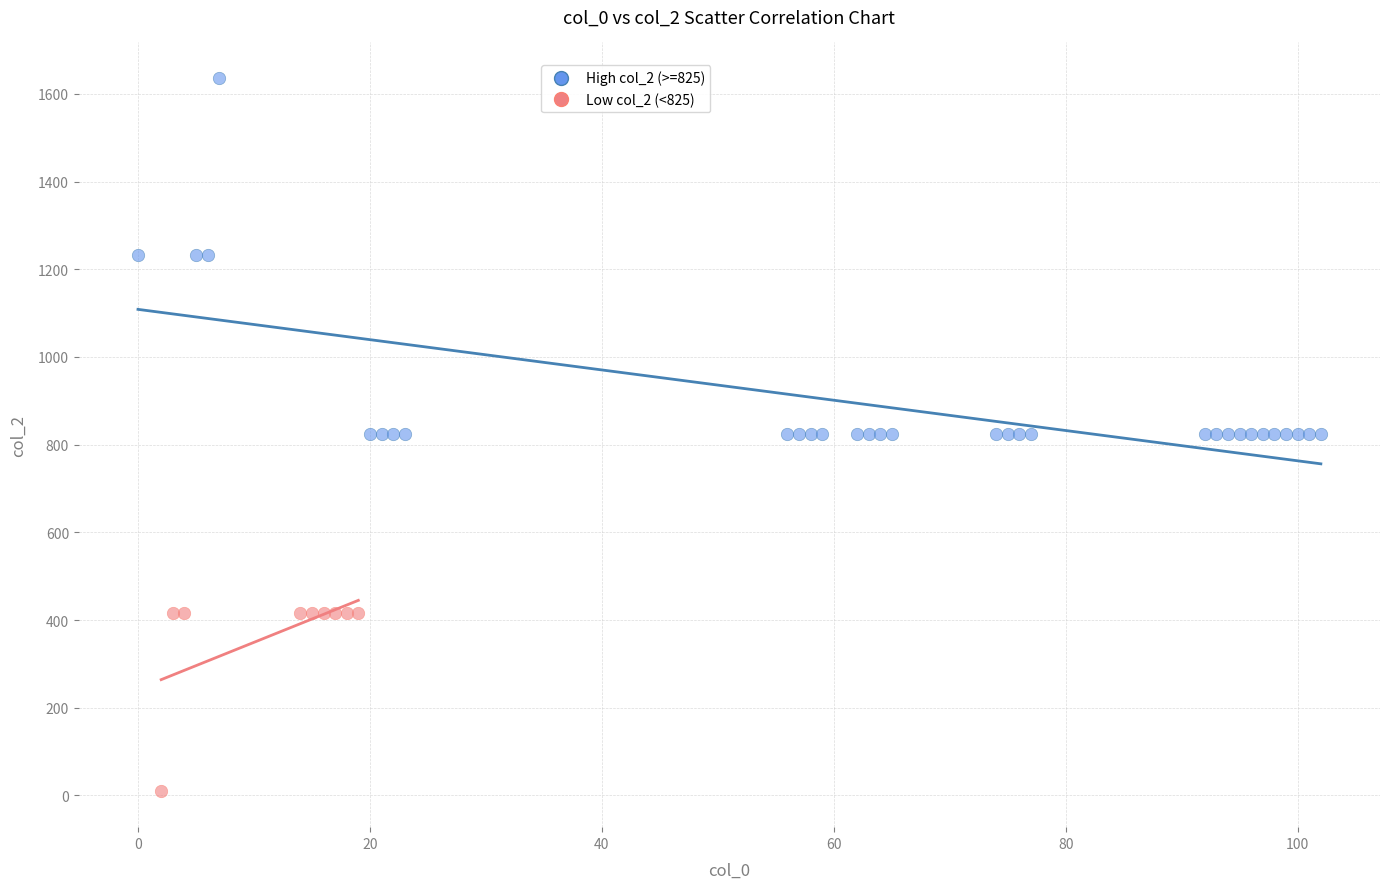

Which series contains the lowest Y value?

Low col_2 (<825)